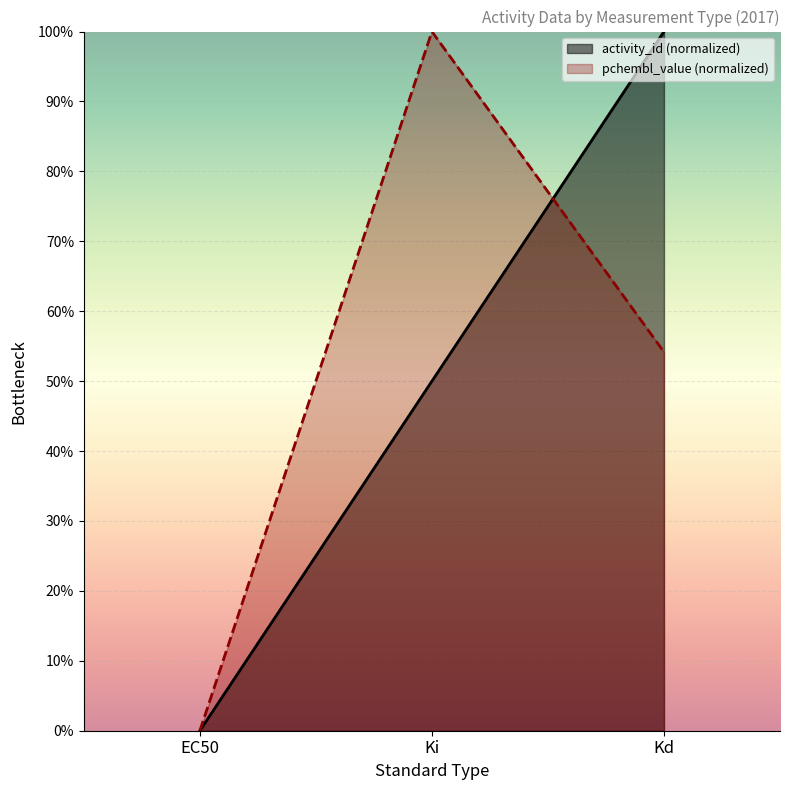

The pchembl_value series shows 0.5 at Kd. True or false?

True